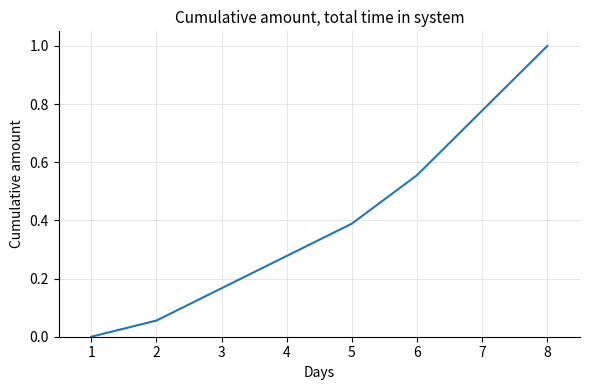

What is the change in value from 1 to 5?

+0.4